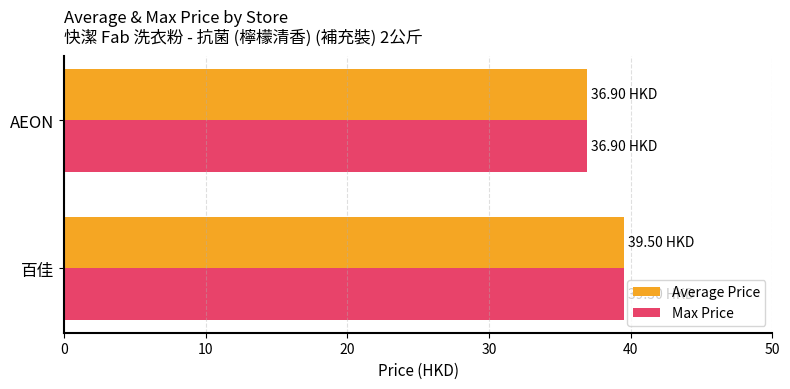

What is the sum of the Max Price values at 百佳 and AEON?

76.4